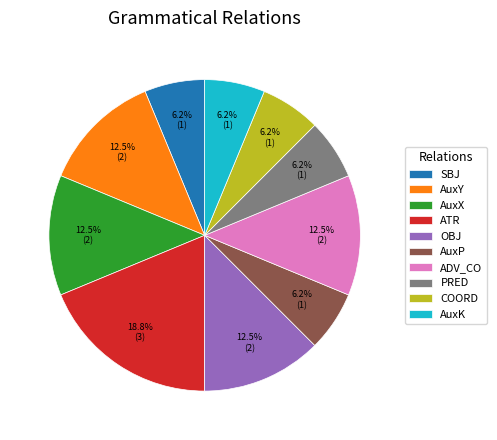

How many slices are in this pie chart?

10